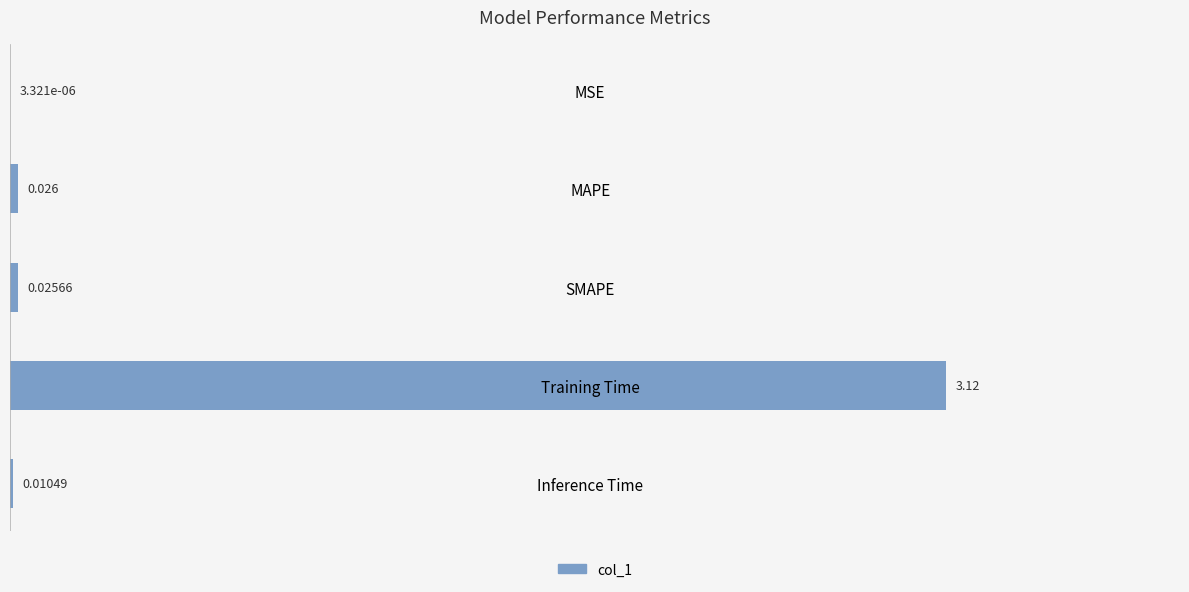

Are the bars horizontal?

Yes